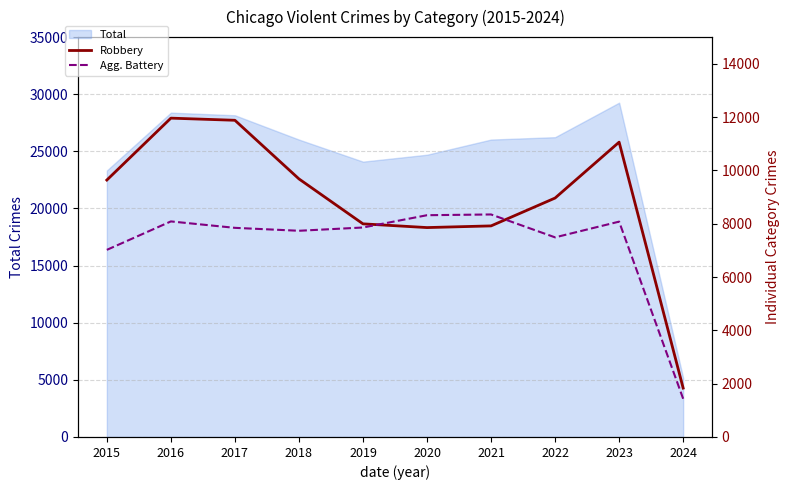

Between 2020 and 2024, which is larger?

2020